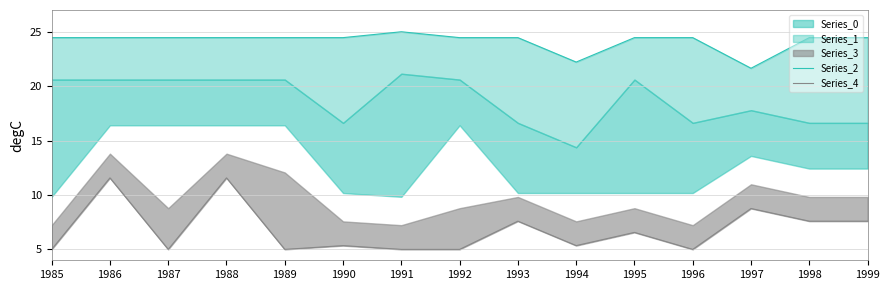

In Series_2, how many points are lower than both neighbors (excluding endpoints)?

2